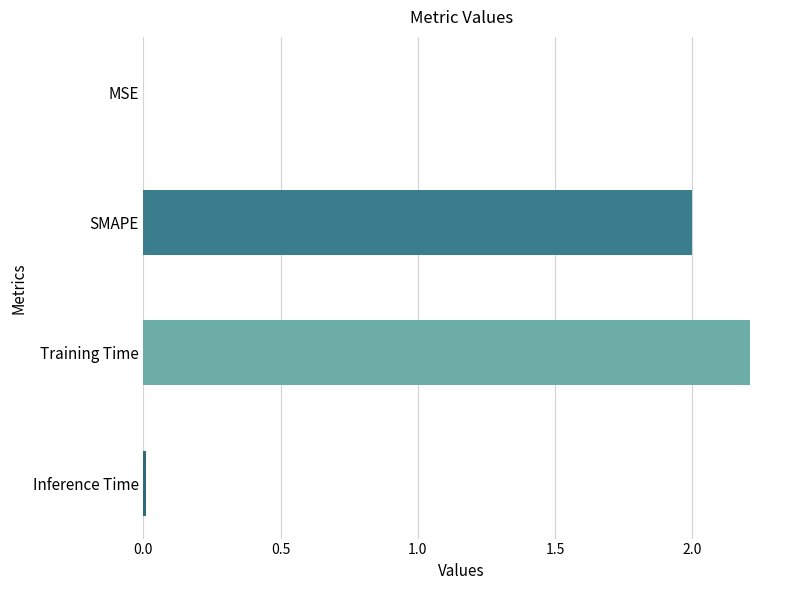

Between SMAPE and MSE, which is larger?

SMAPE